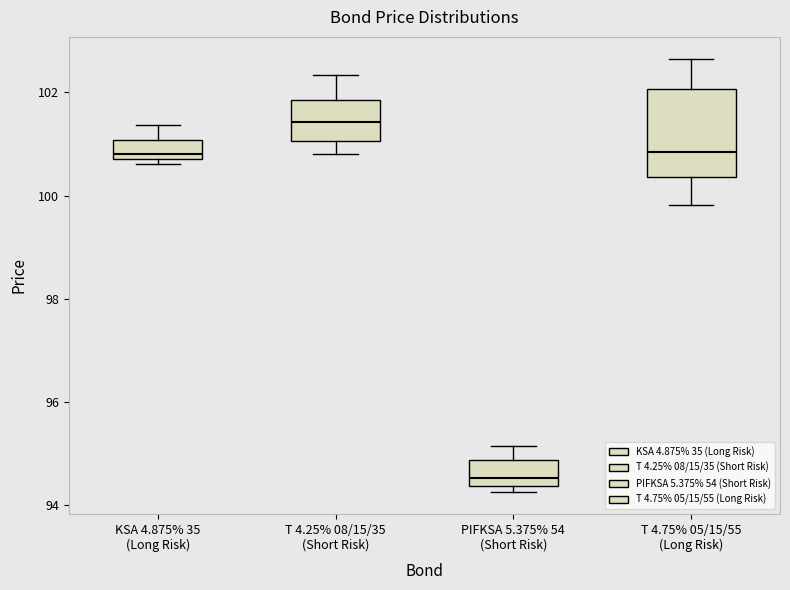

Where is the lower edge of the box for PIFKSA 5.375% 54 (Short Risk) on the y-axis? The values are not printed on the chart, so give them approximately, as read against the axis.

94.4